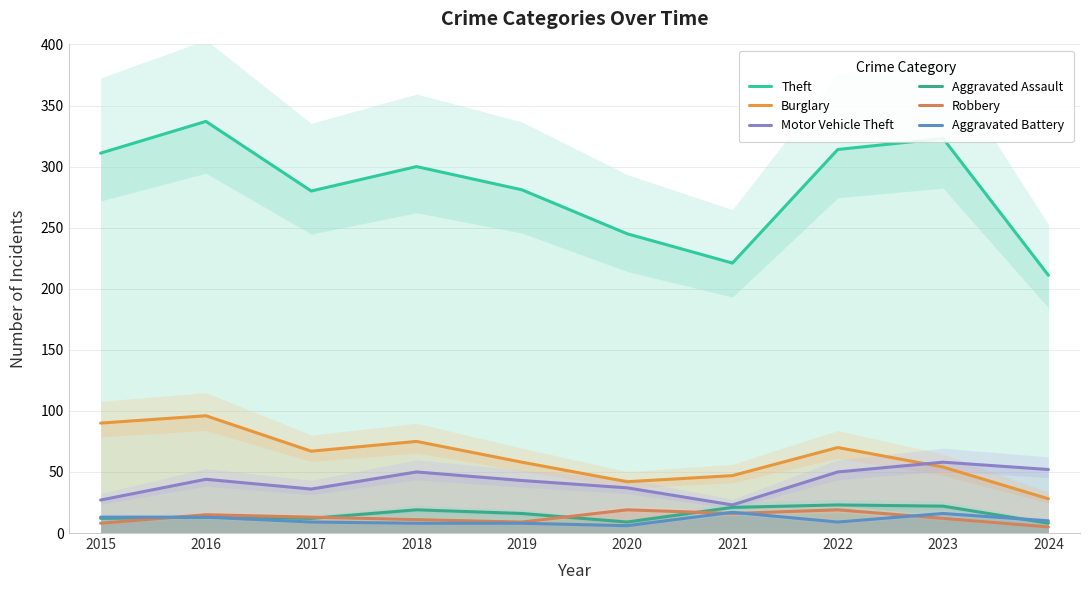

True or false: Aggravated Battery and Burglary intersect in this chart.

False